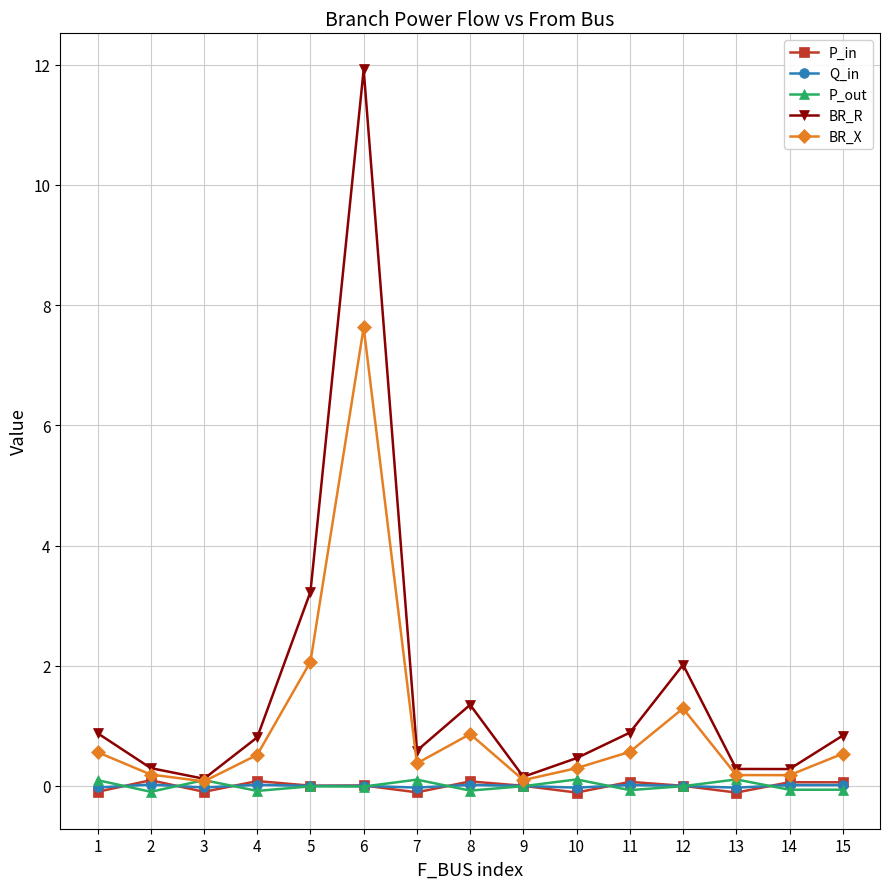

Where is the first local maximum for BR_X?

6